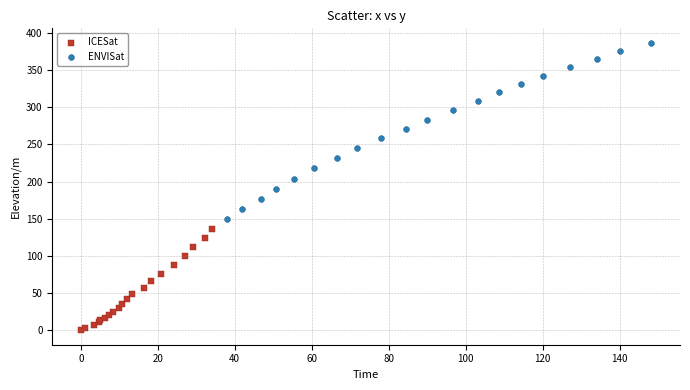

What are all the series names shown in the legend?

ICESat, ENVISat